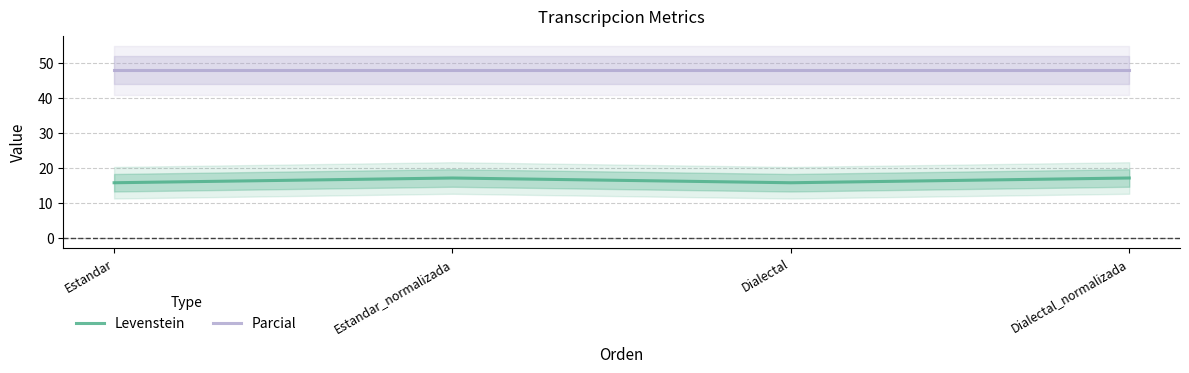

Rank the categories by Levenstein value from lowest to highest.

Estandar, Dialectal, Estandar_normalizada, Dialectal_normalizada